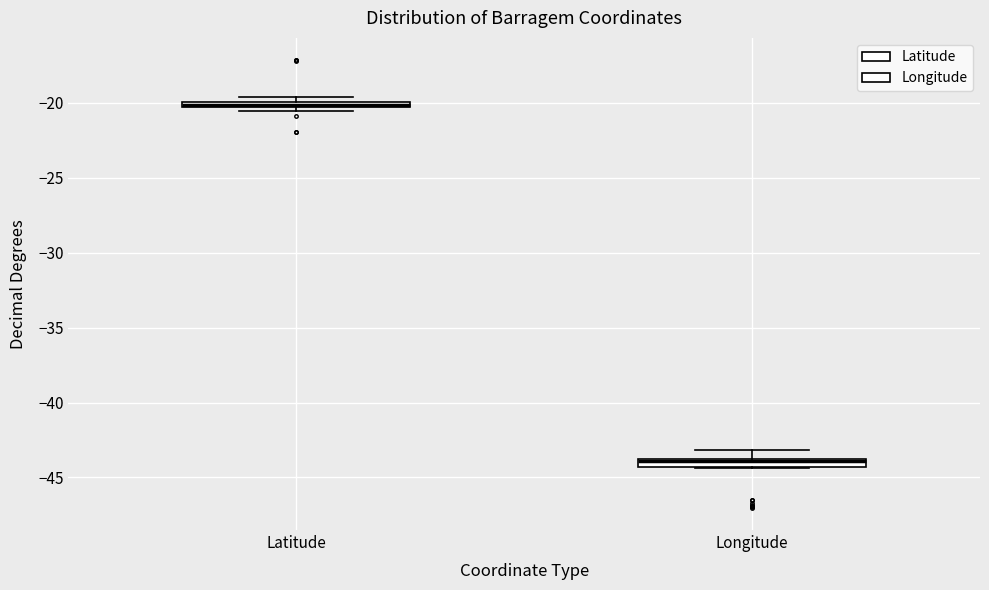

Where is the upper edge of the box for Longitude on the y-axis? The values are not printed on the chart, so give them approximately, as read against the axis.

-44.0